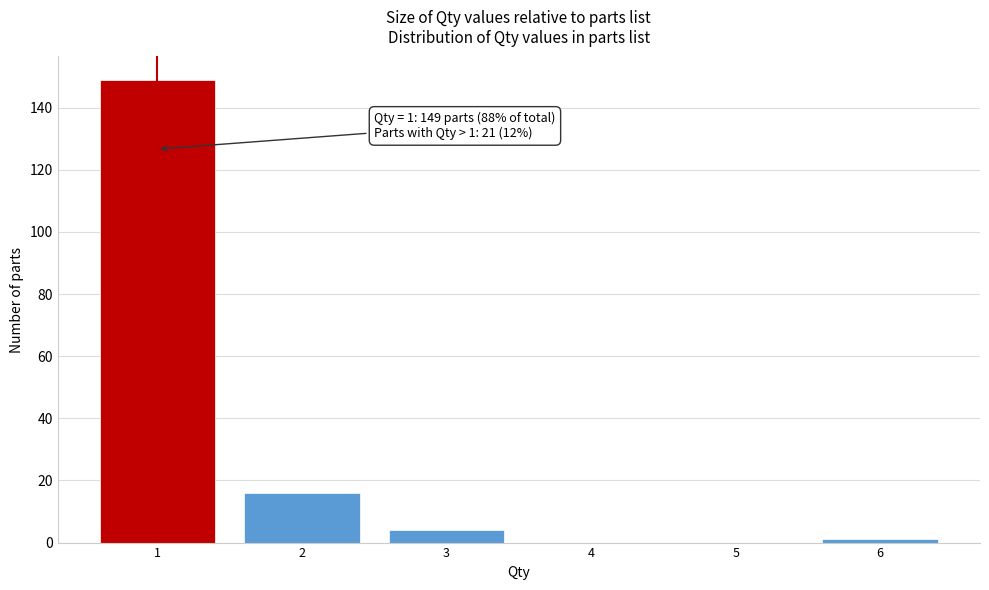

Which range on the x-axis has the tallest bar?

0.5 to 1.5